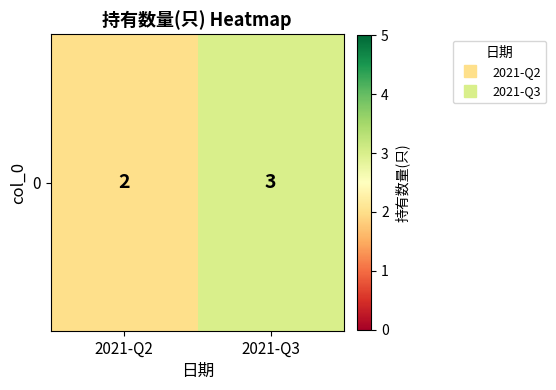

Approximately how many times larger is the value at 2021-Q2 compared to 2021-Q3?

0.7